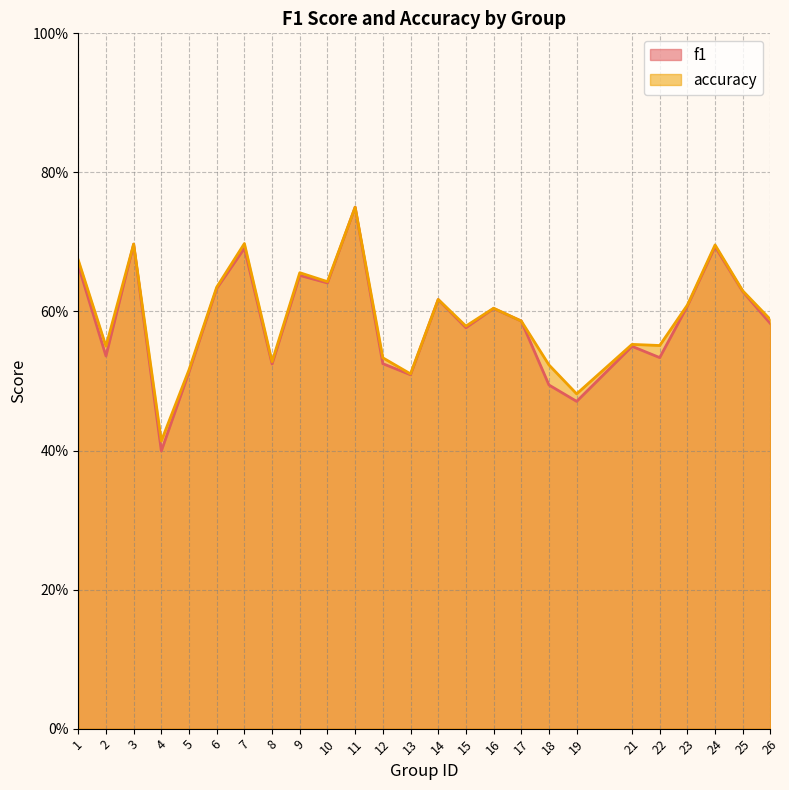

At how many categories does at least one series exceed 0?

25